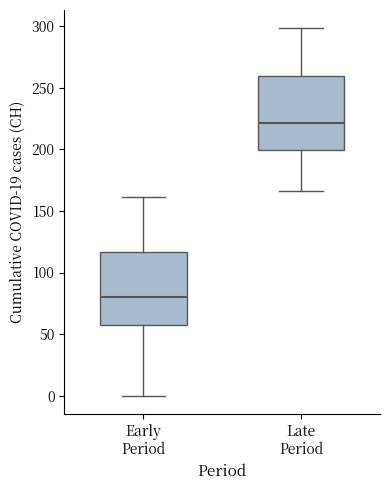

Reading left to right, transcribe this box plot: for each box, give where its median line is, the range the box spans, and where its two whiskers end, as read against the y-axis. The values are not printed on the chart, so give them approximately, as read against the axis.

Early Period: median 80, box 60 to 115, whiskers 0 to 160
Late Period: median 220, box 200 to 260, whiskers 165 to 300